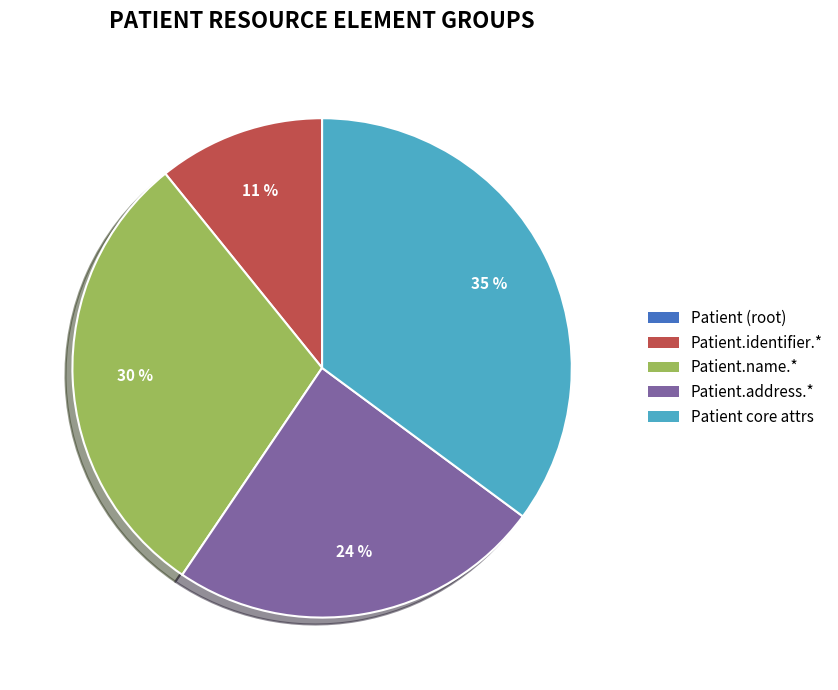

To the nearest percent, what is the average slice percentage?

20%